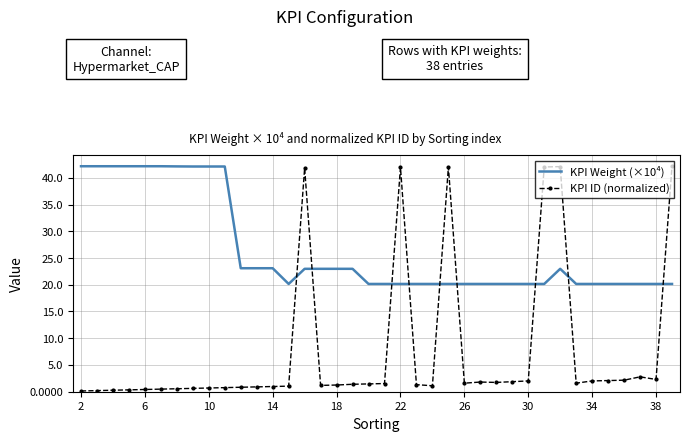

Which series has the largest total across all categories?

KPI Weight (×10⁴)